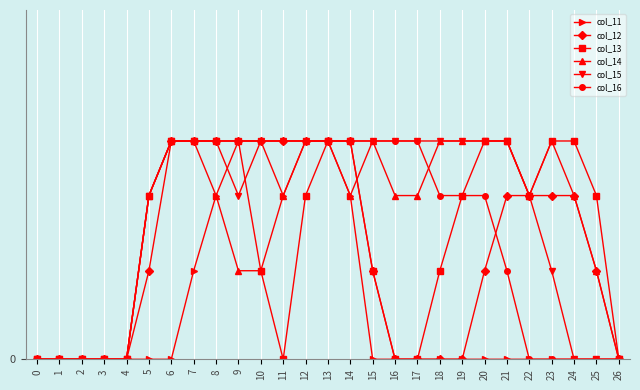

True or false: col_11 and col_13 intersect in this chart.

False